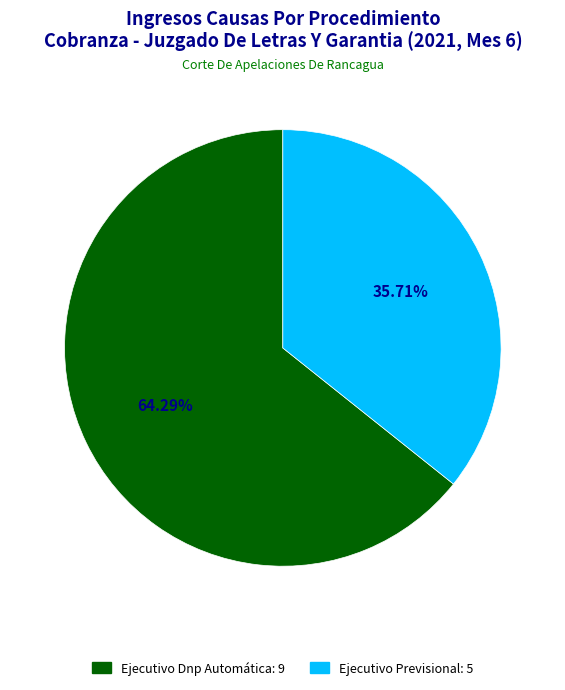

To the nearest percent, what is the difference between the largest and smallest slice percentages?

29%